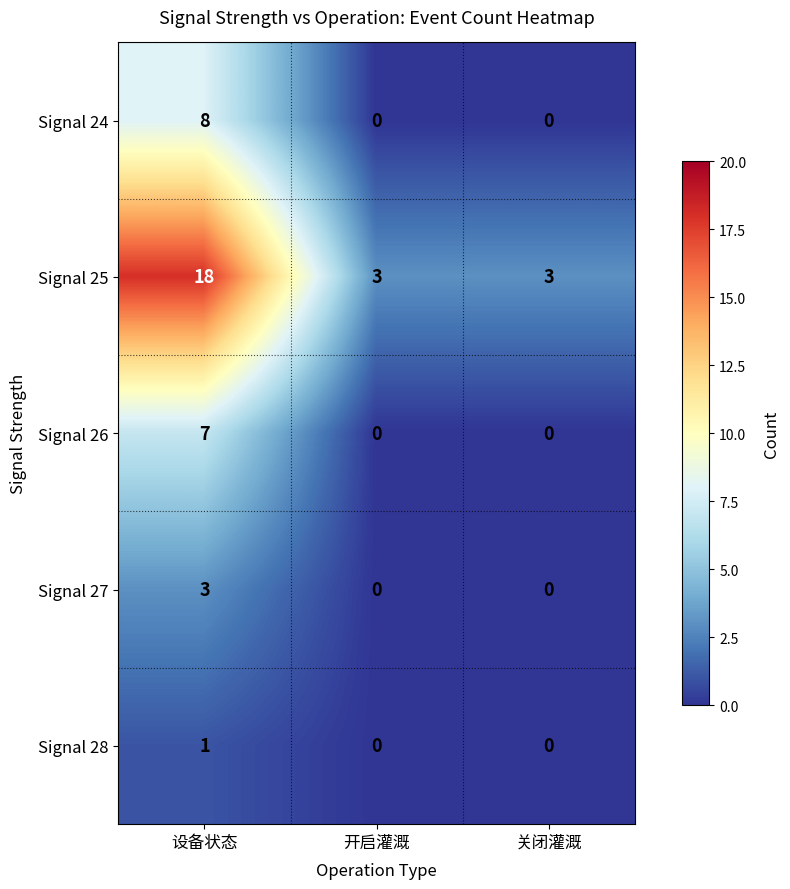

How many values in the Signal 26 series exceed 0?

1